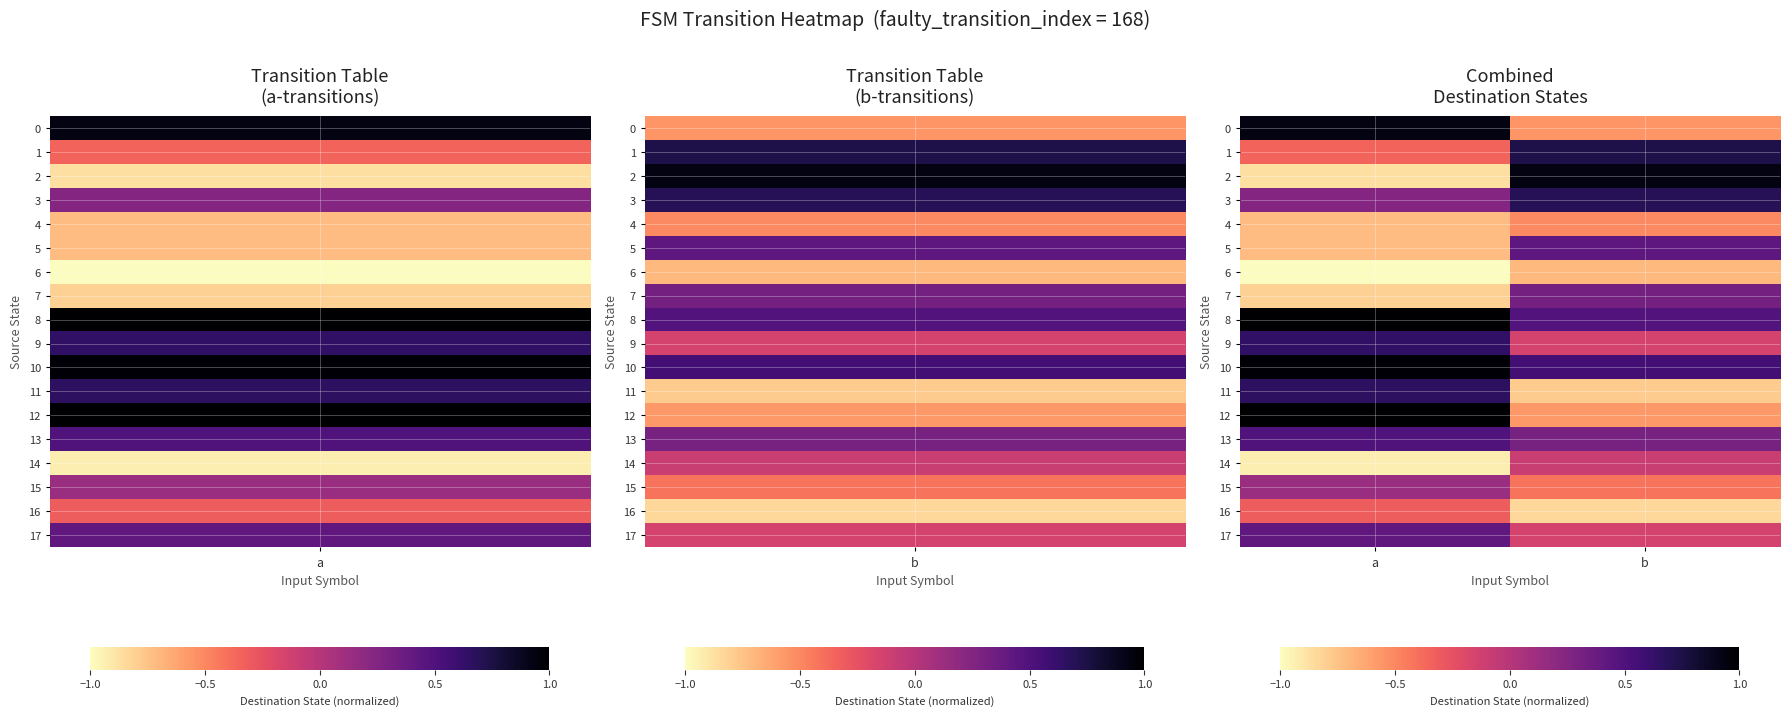

At which category is the sum across all series the highest?

a